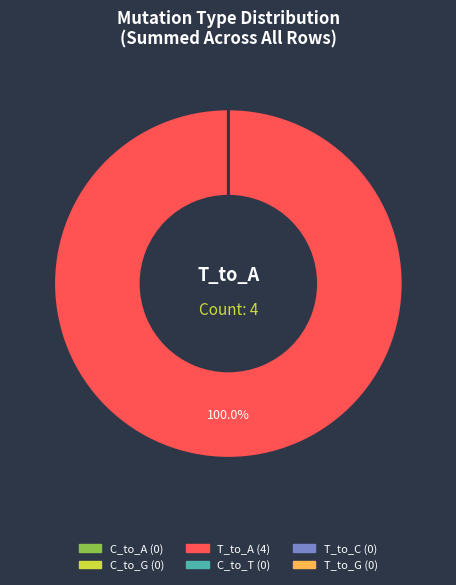

Is there any slice that represents more than half of the pie?

Yes